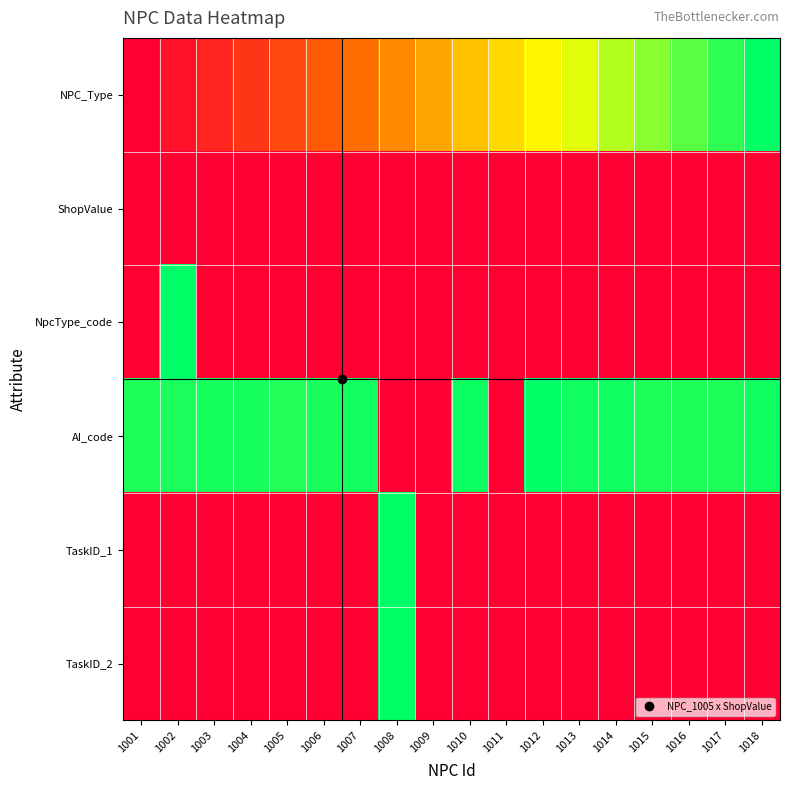

What is the maximum value shown in the chart?

1.0